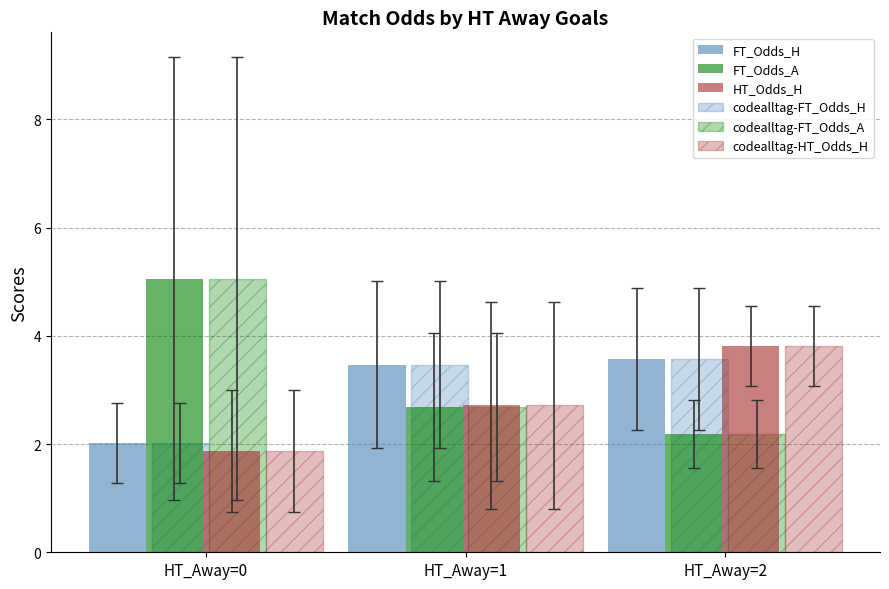

Rank the categories by codealltag-HT_Odds_H value from highest to lowest.

HT_Away=2, HT_Away=1, HT_Away=0